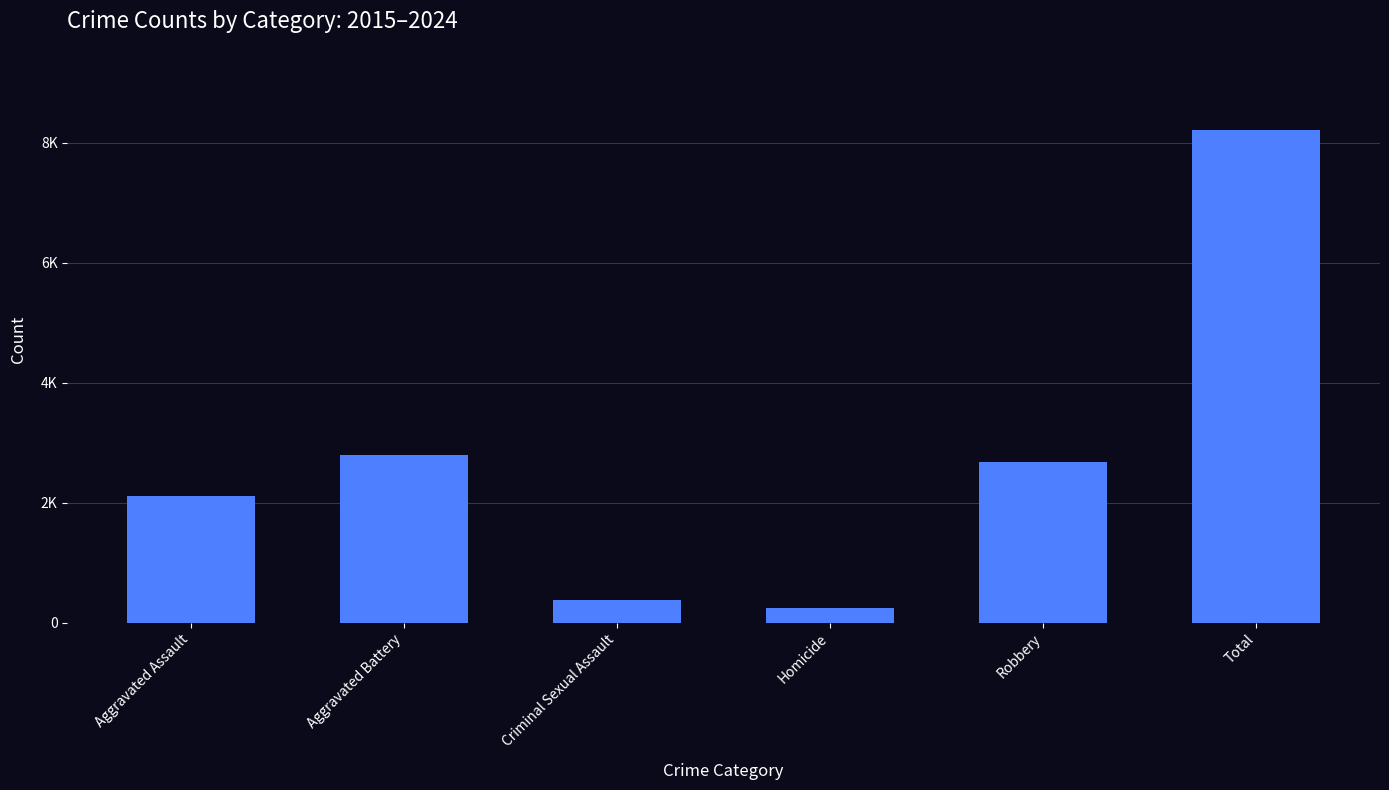

List the labels in order of value, smallest first.

Homicide, Criminal Sexual Assault, Aggravated Assault, Robbery, Aggravated Battery, Total